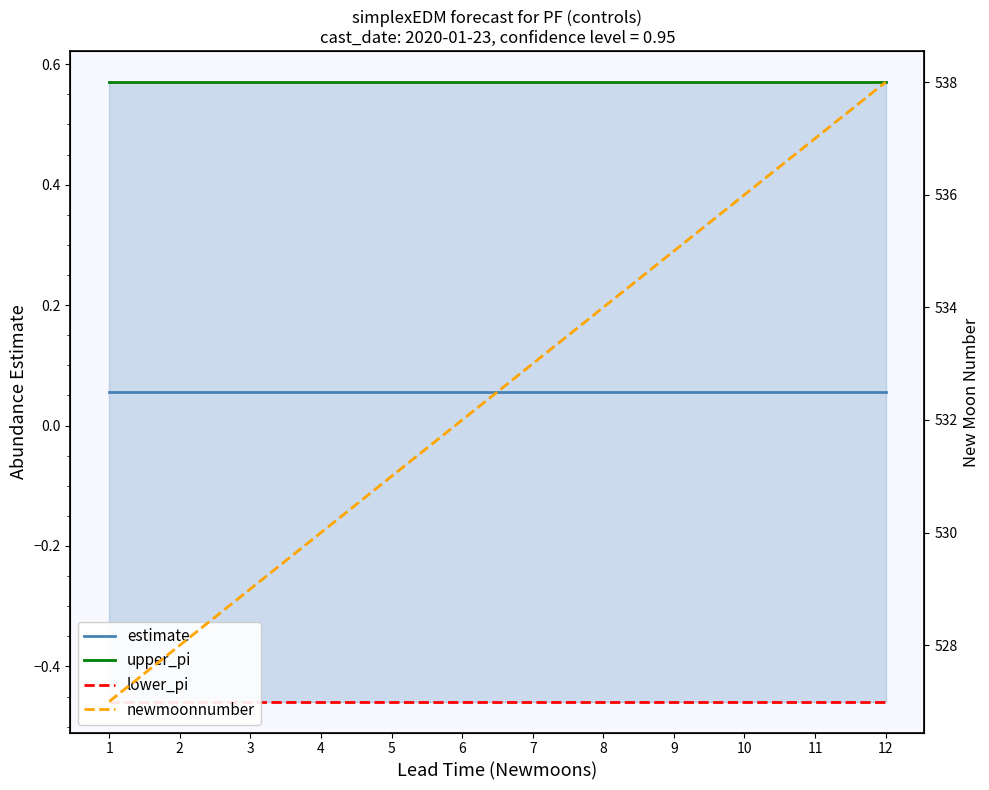

At how many categories does at least one series exceed 412?

12